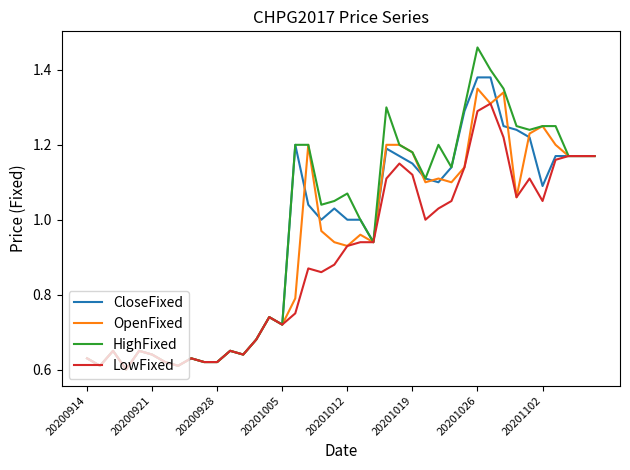

Which series has the largest range (max minus min)?

HighFixed